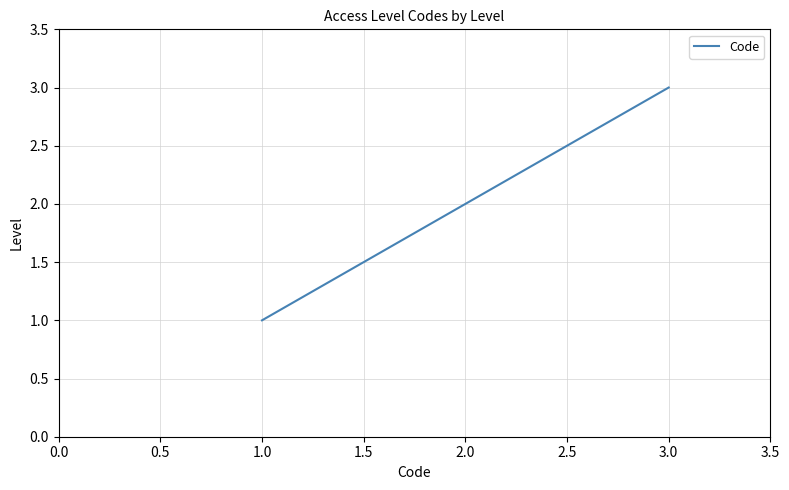

What is the sum of all values?

6